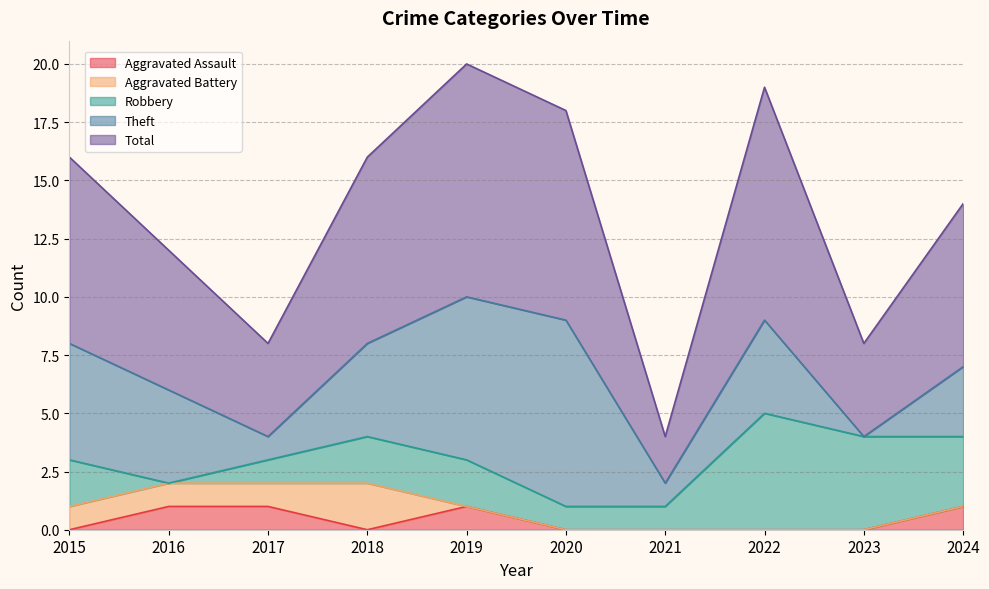

True or false: Aggravated Assault and Robbery intersect in this chart.

True